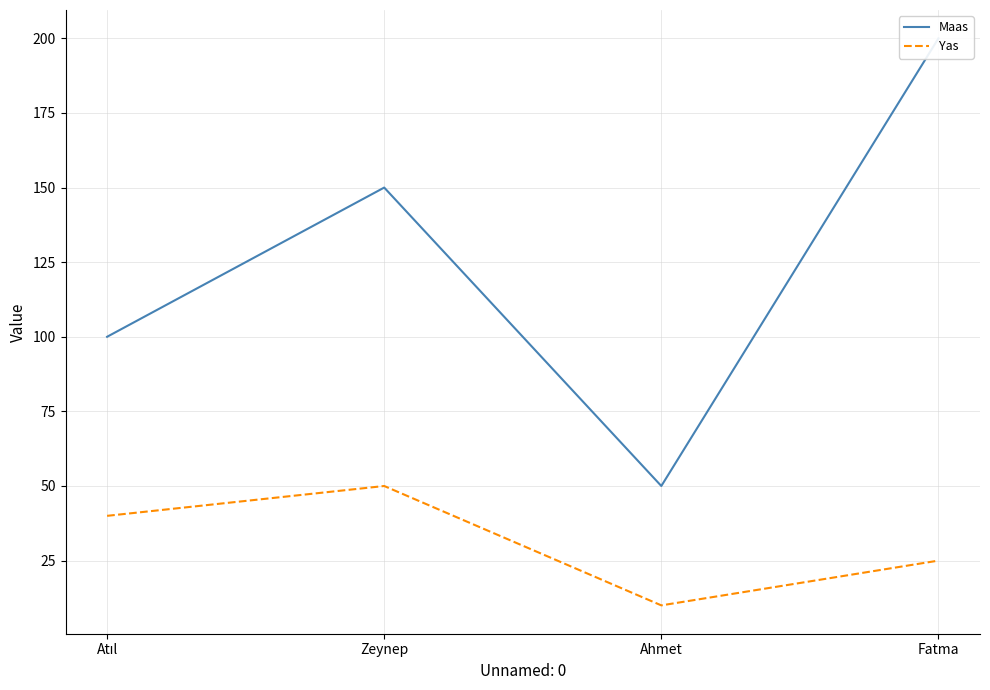

What is the sum of the Maas values at Zeynep and Atıl?

250